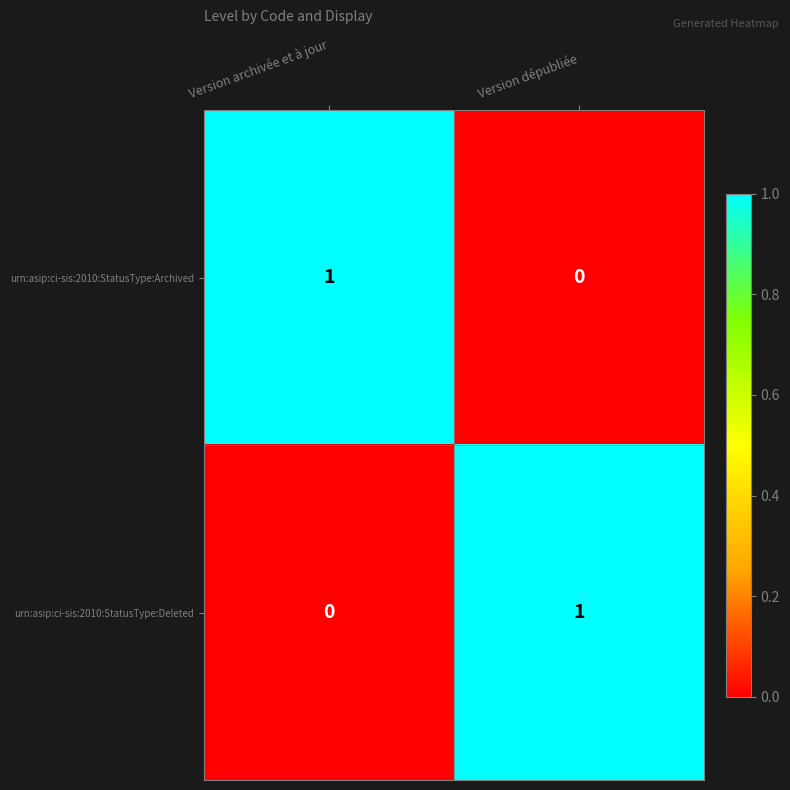

True or false: urn:asip:ci-sis:2010:StatusType:Archived has a value of 1 at Version archivée et à jour.

True